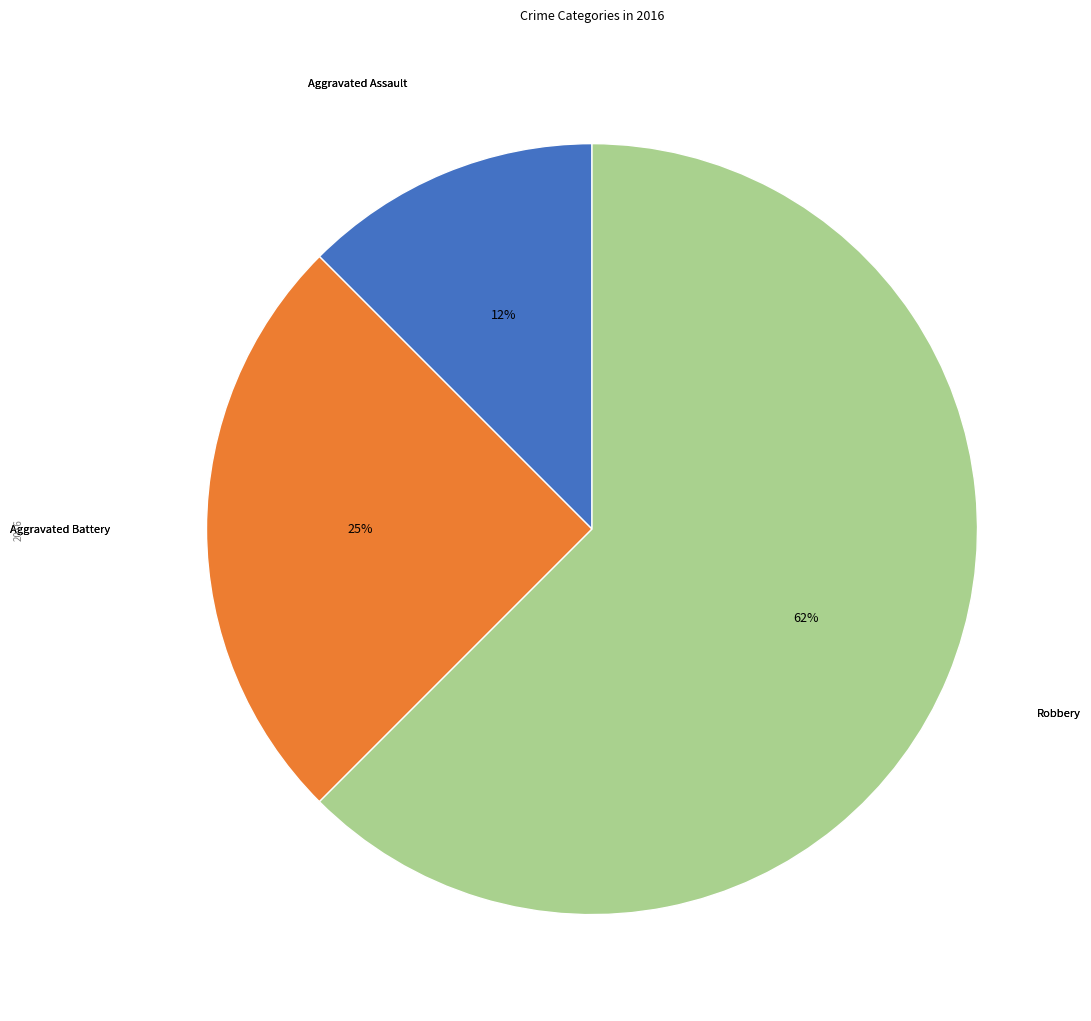

How many segments does this pie chart have?

3